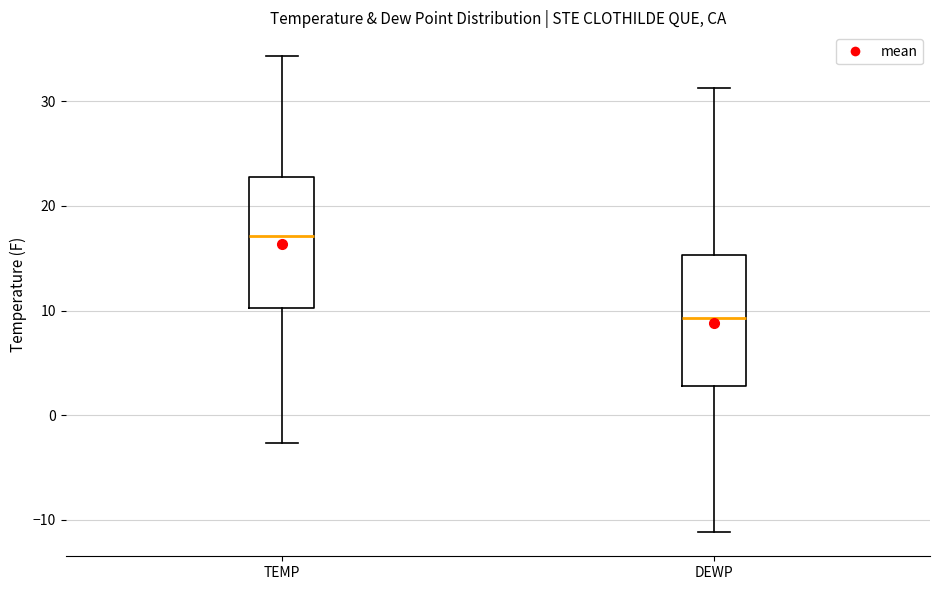

Which box has the highest median line?

TEMP